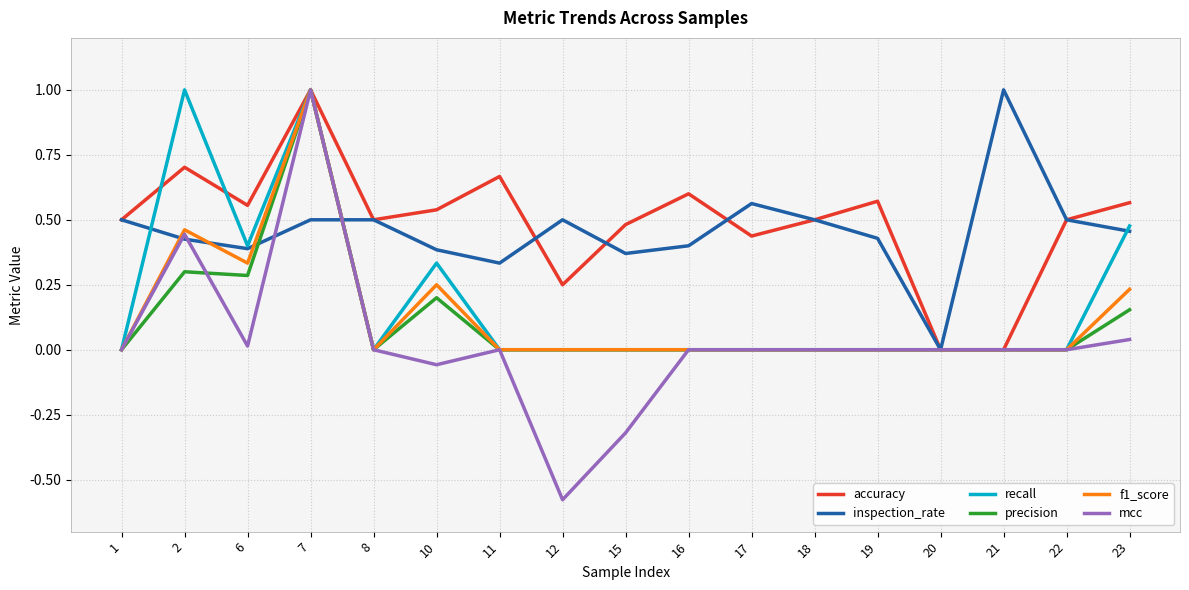

What is the total value across all series at 22?

1.0